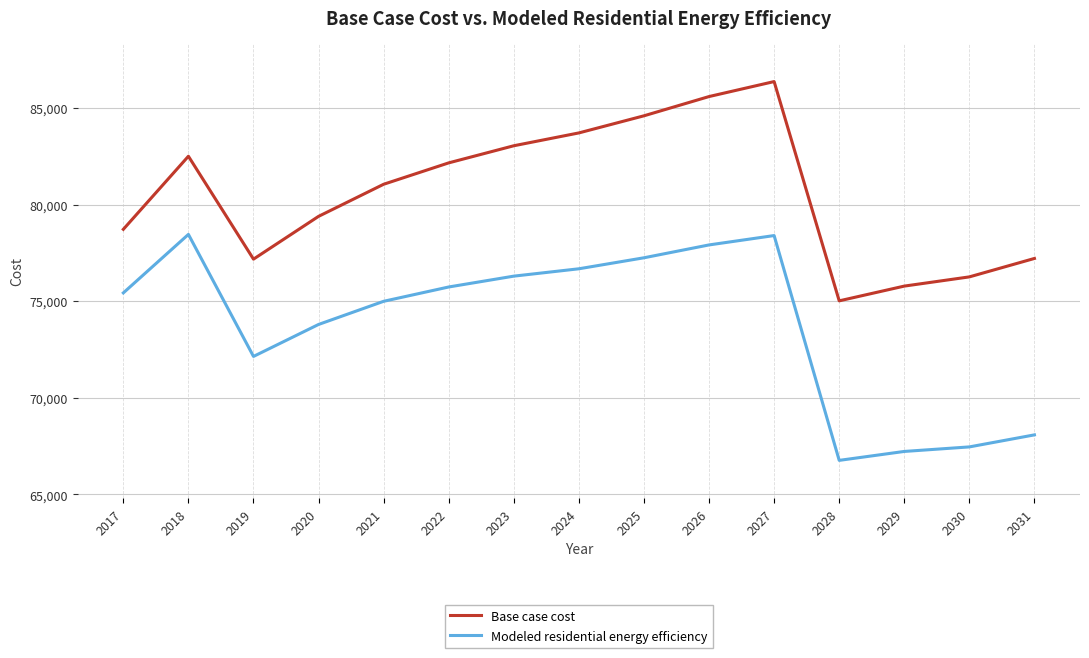

Between 2028 and 2029, which series saw the biggest shift?

Base case cost